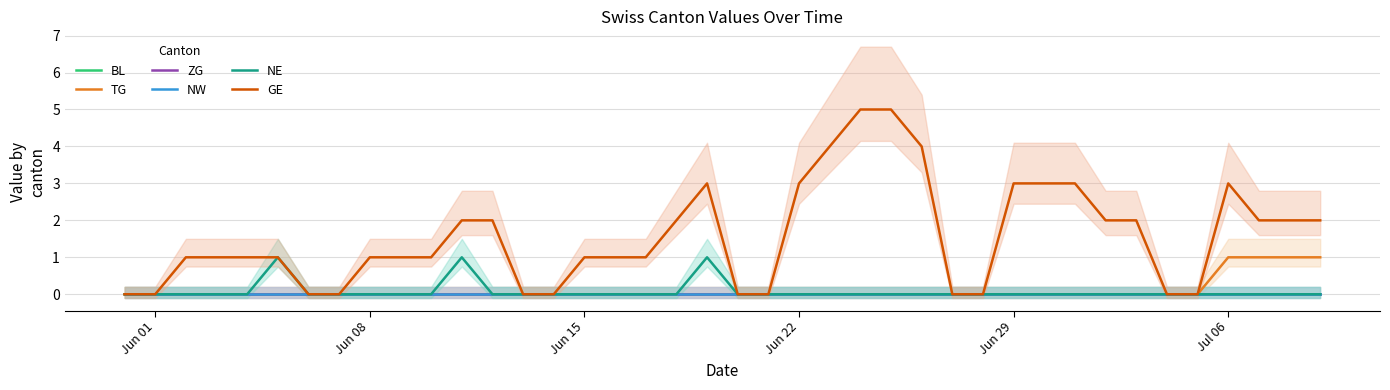

True or false: TG and GE cross at least once.

False